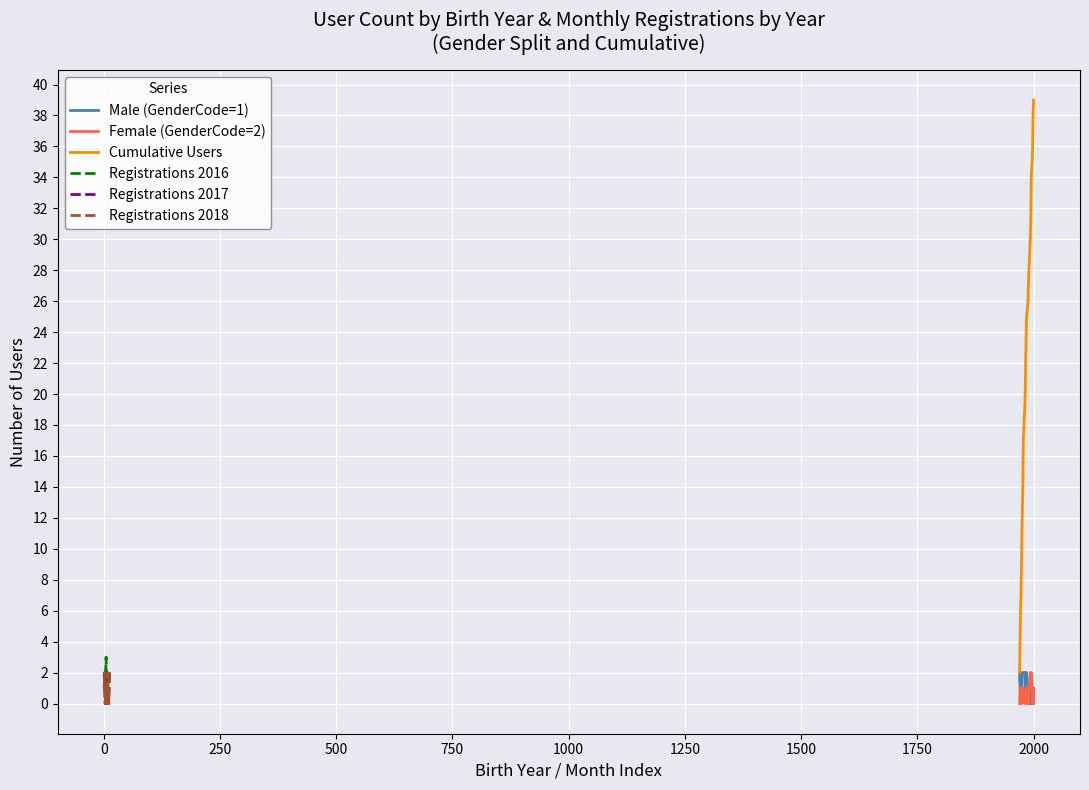

True or false: Cumulative Users and Female (GenderCode=2) cross at least once.

False